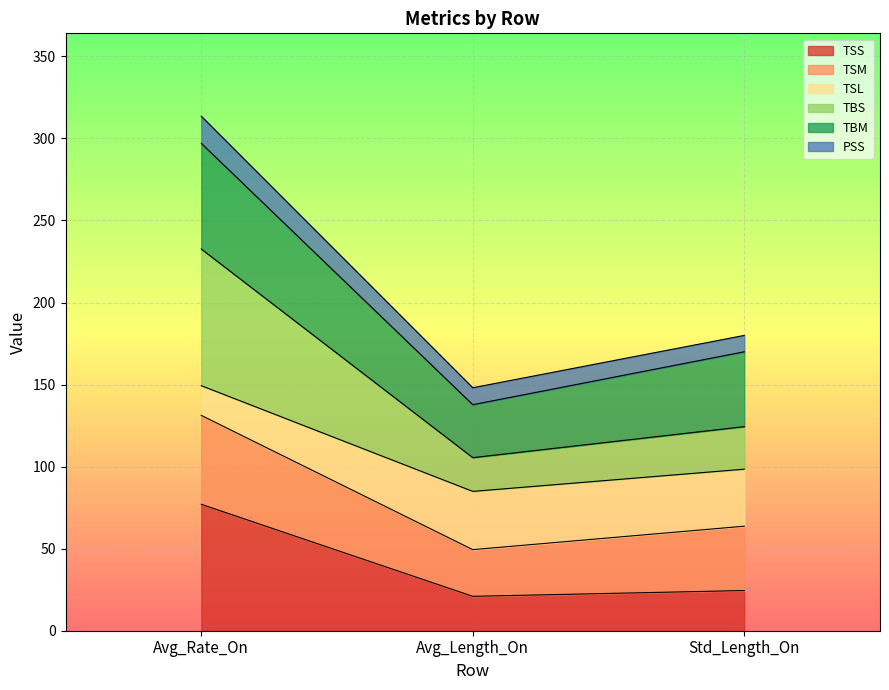

What are all the series names shown in the legend?

TSS, TSM, TSL, TBS, TBM, PSS